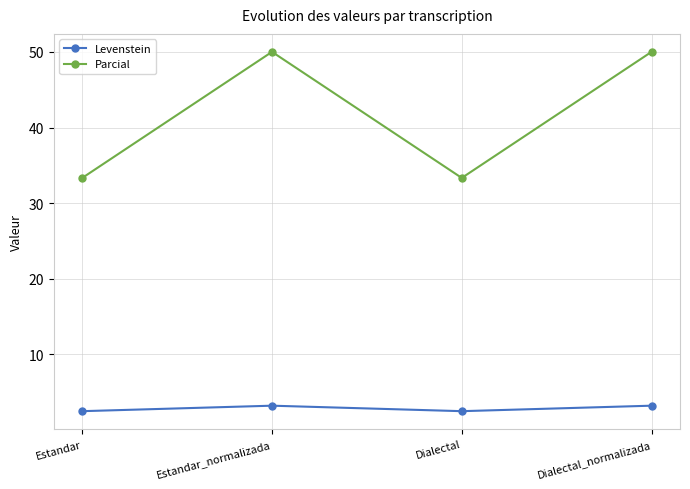

What is the sum of the Levenstein values at Estandar_normalizada and Estandar?

5.7